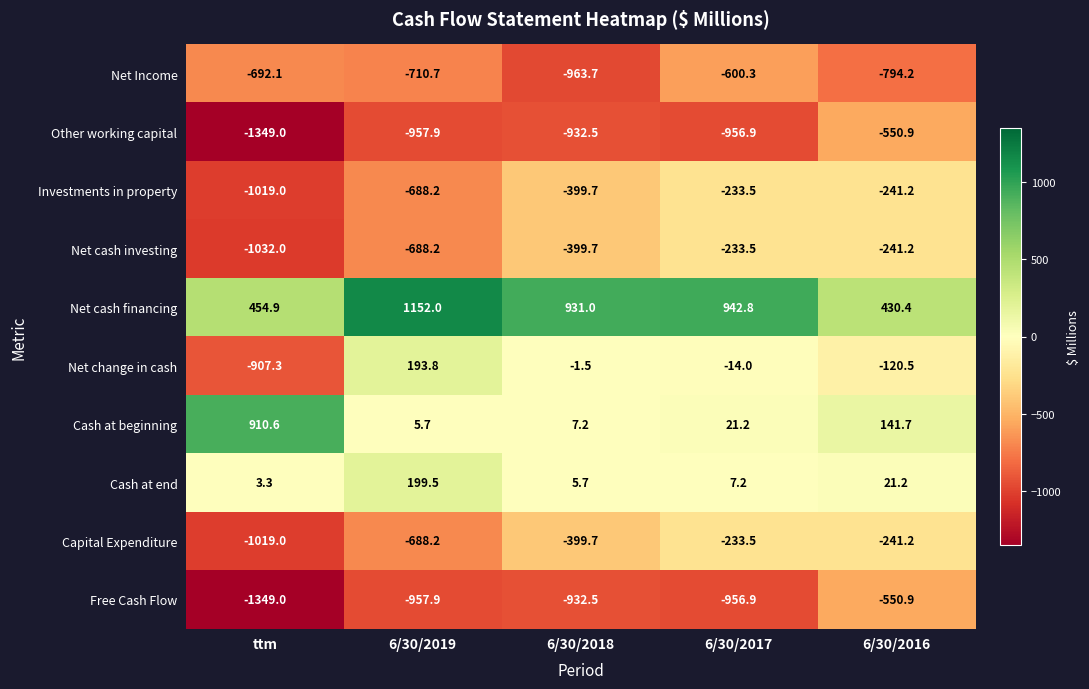

Where is Capital Expenditure nearest to the value -626?

6/30/2019